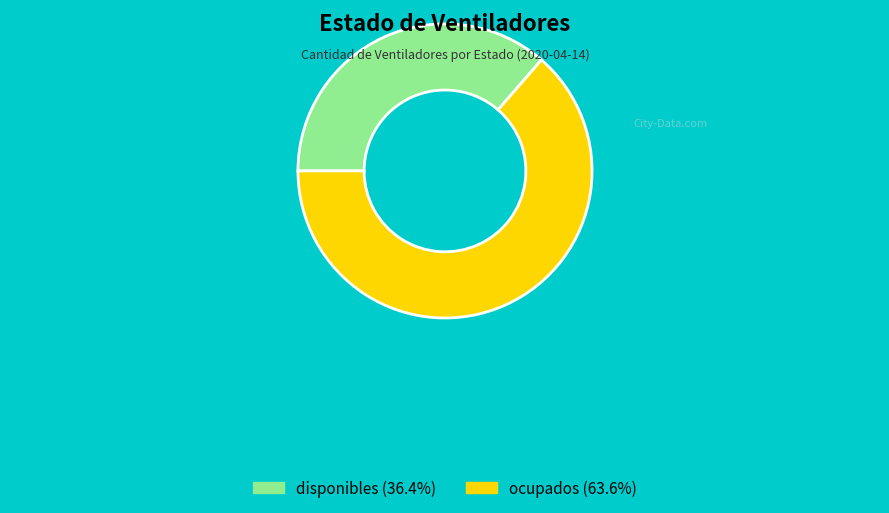

The disponibles slice represents 29% of the pie. True or false?

False